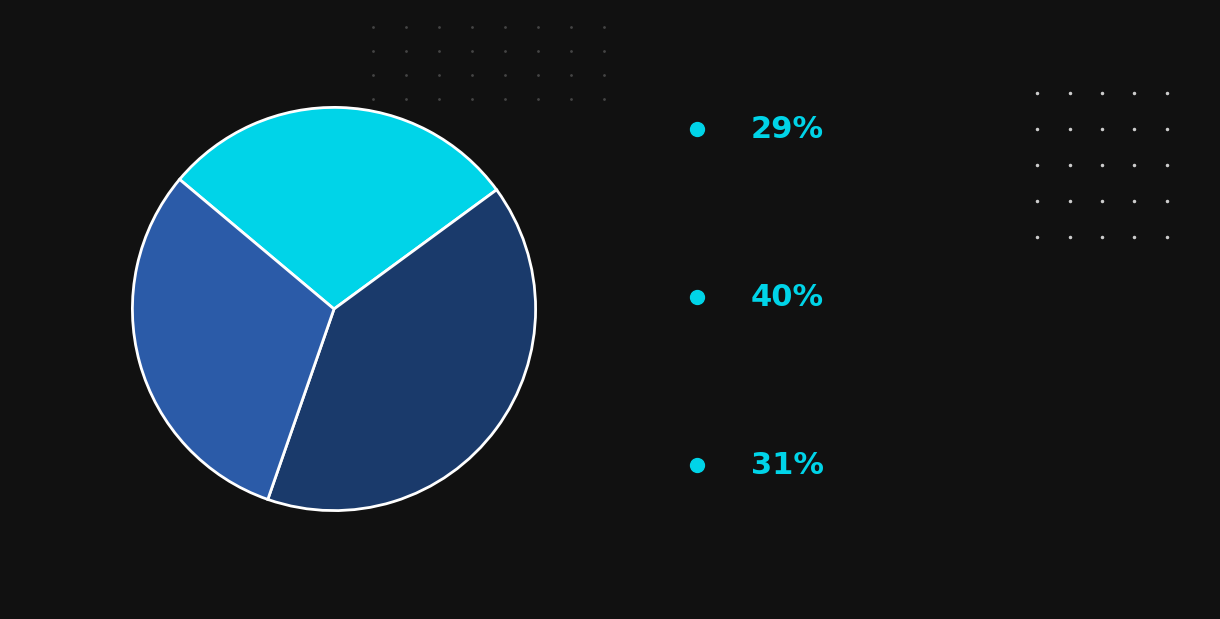

Is there a majority slice in this chart?

No